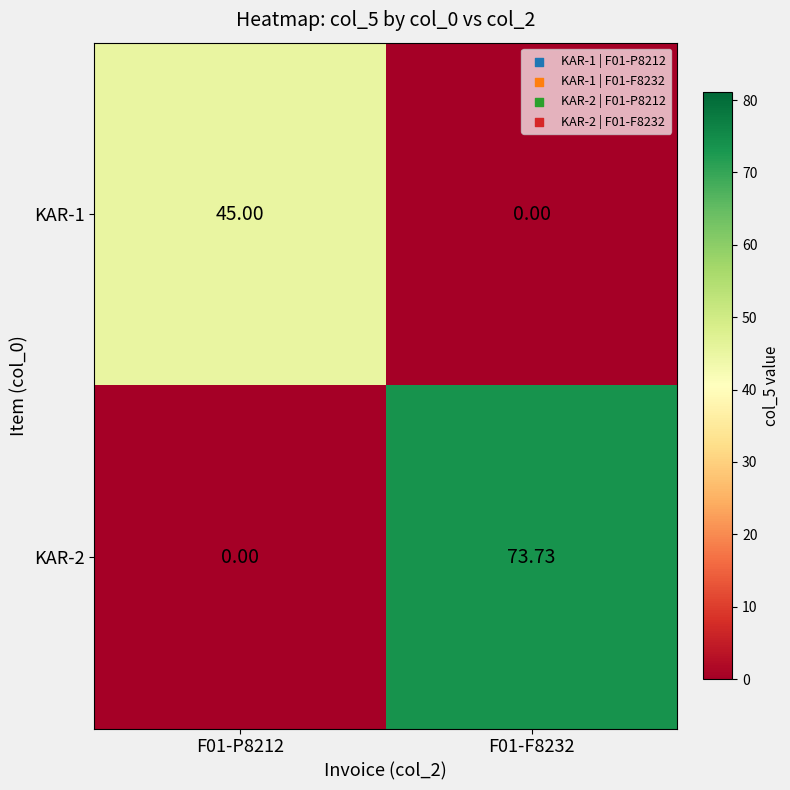

Reading left to right, list all the values displayed in this chart.

KAR-1: F01-P8212=45.0	F01-F8232=0.0
KAR-2: F01-P8212=0.0	F01-F8232=73.7